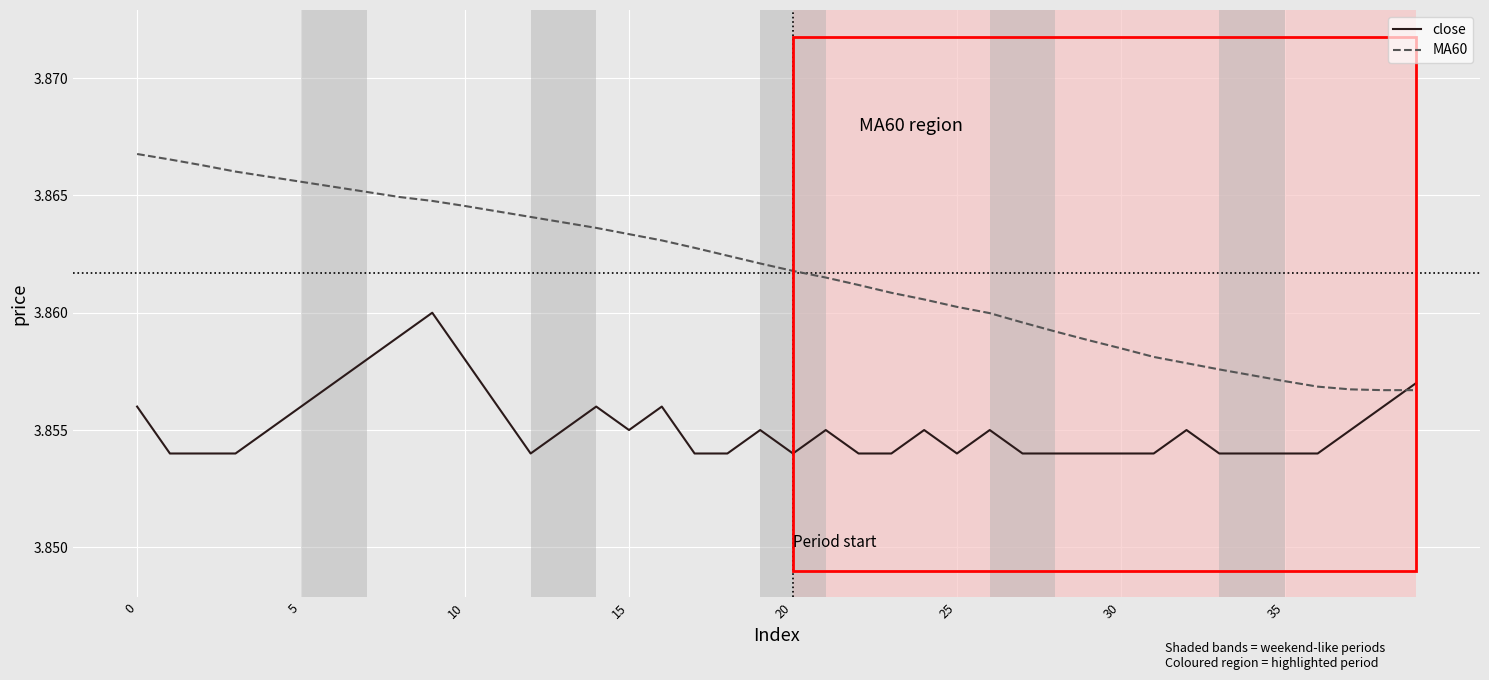

List the series in order of their overall mean, lowest first.

close, MA60